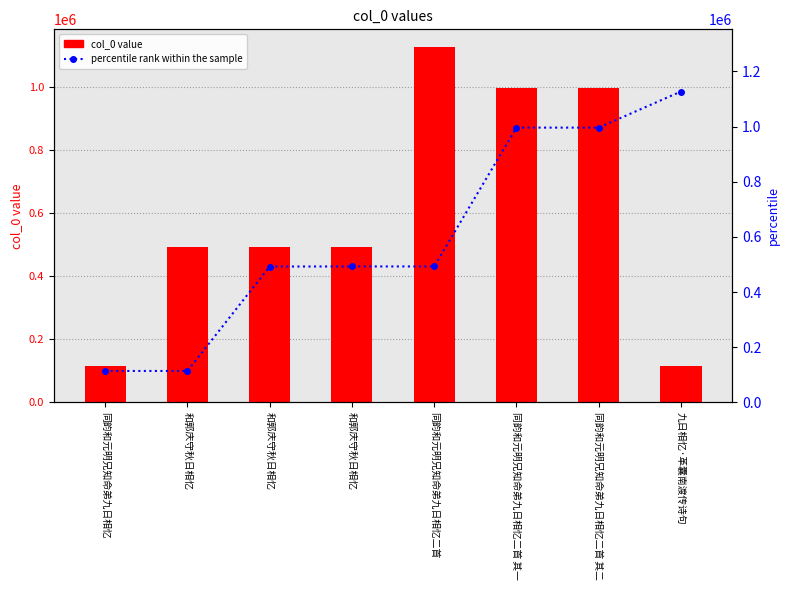

What is the difference between the col_0 values at 九日相忆·革囊南渡传诗句 and 和郭庆守秋日相忆?

378475